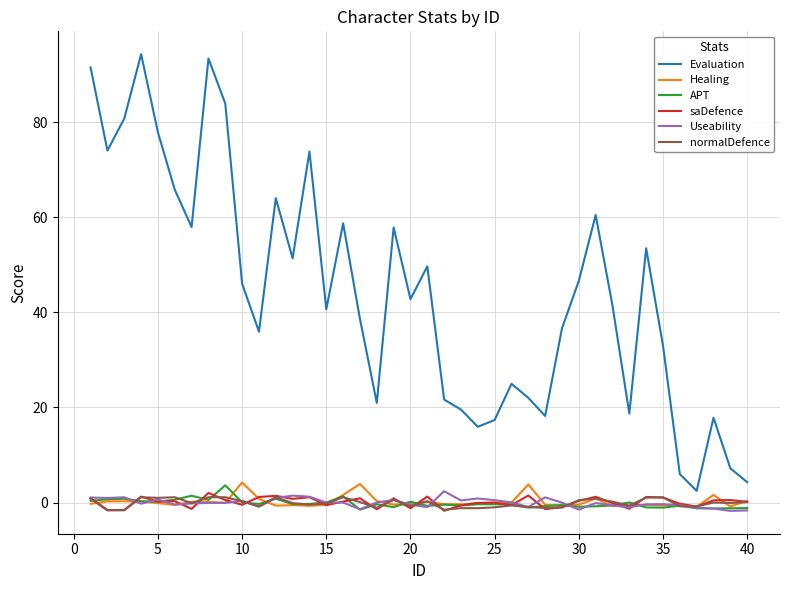

What are all the series names shown in the legend?

Evaluation, Healing, APT, saDefence, Useability, normalDefence